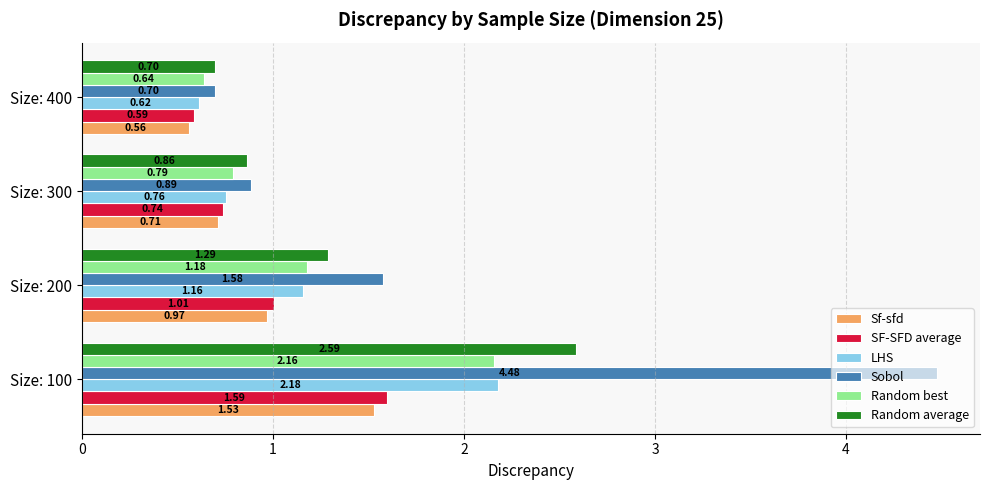

Which category has the lowest value in the Random best series?

Size: 400